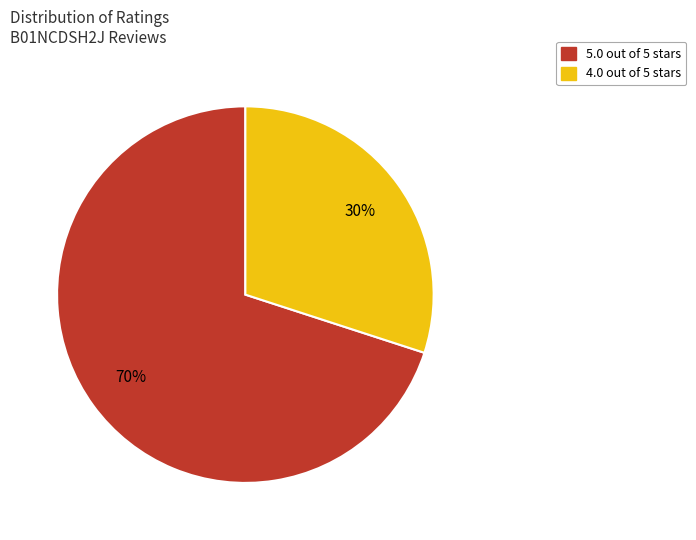

To the nearest percent, what percentage of the pie is 5.0 out of 5 stars?

70%